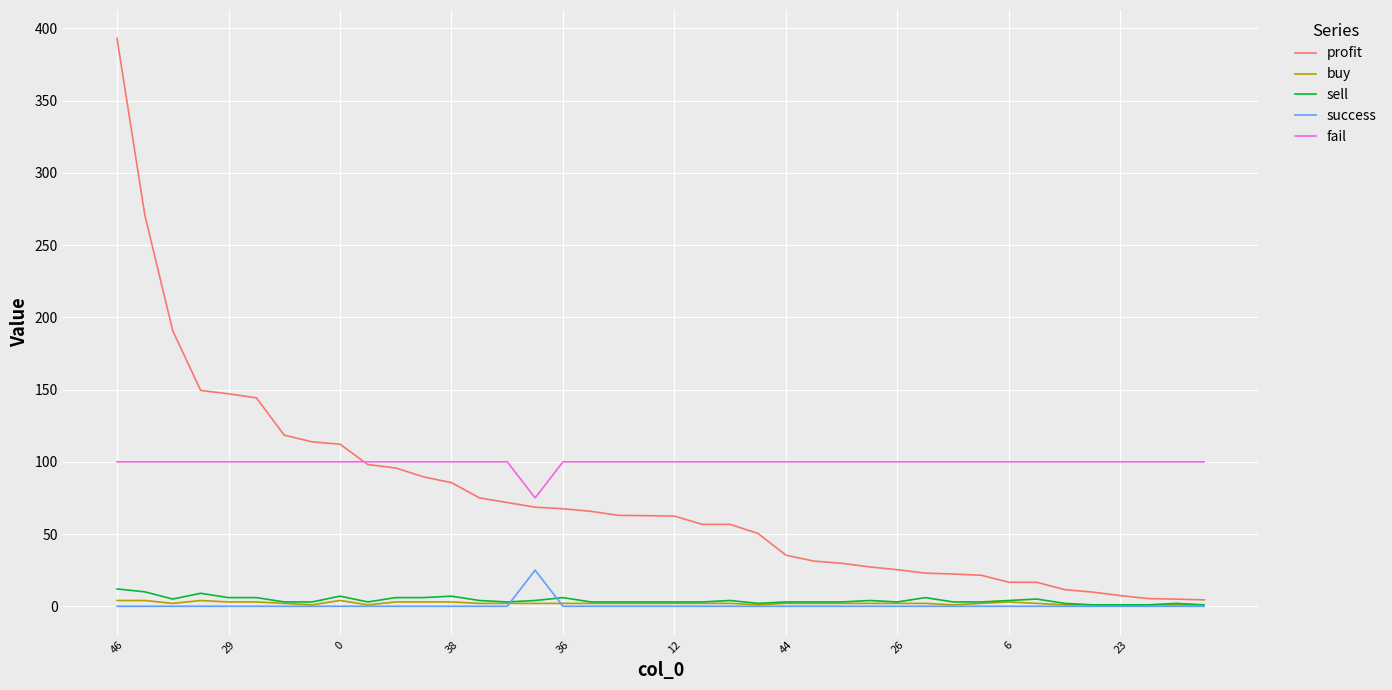

How many lines are shown in the chart?

5